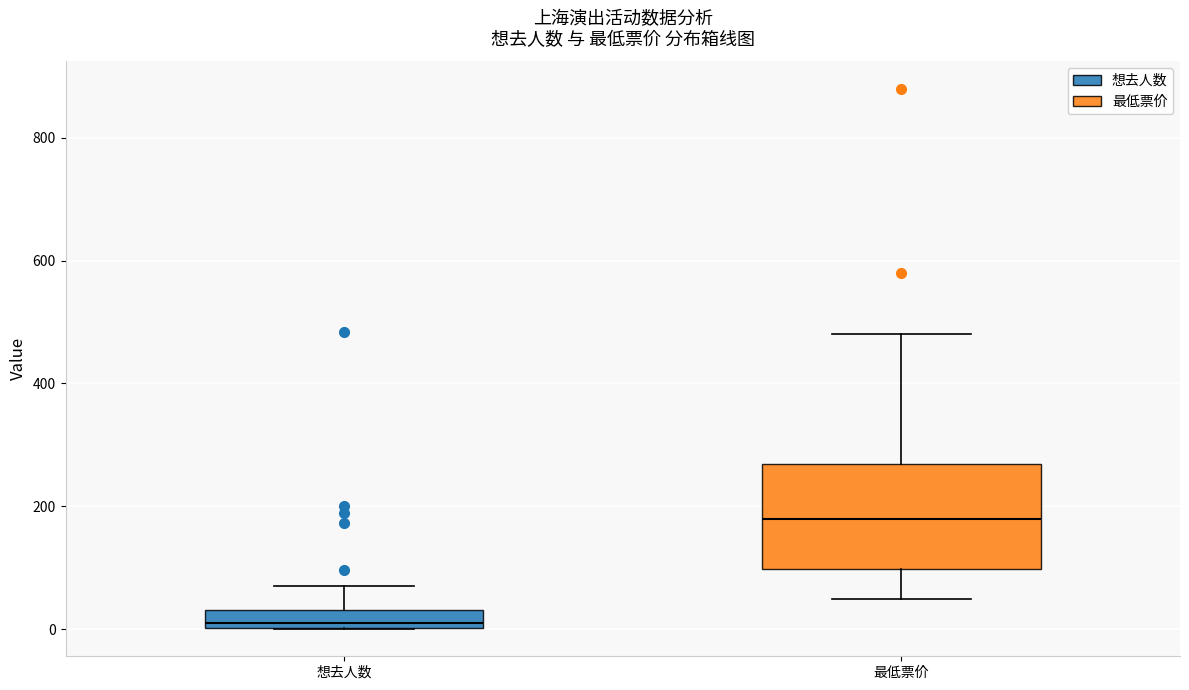

Where does the median line of the box for 最低票价 sit on the y-axis? The values are not printed on the chart, so give them approximately, as read against the axis.

180